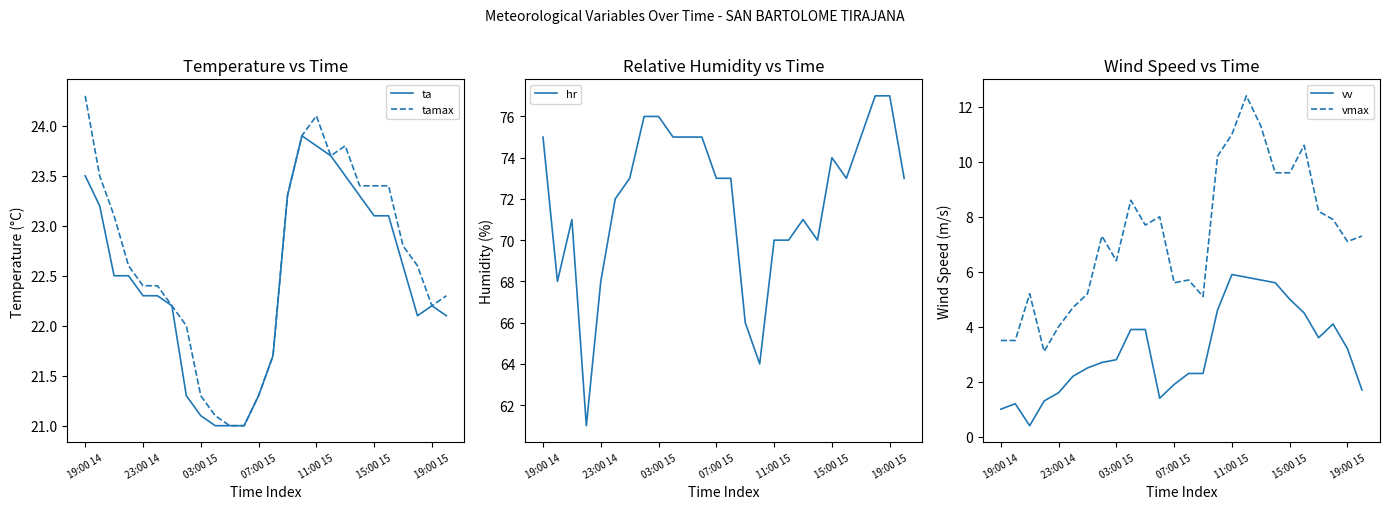

What value does the vmax series have at 11?

8.0